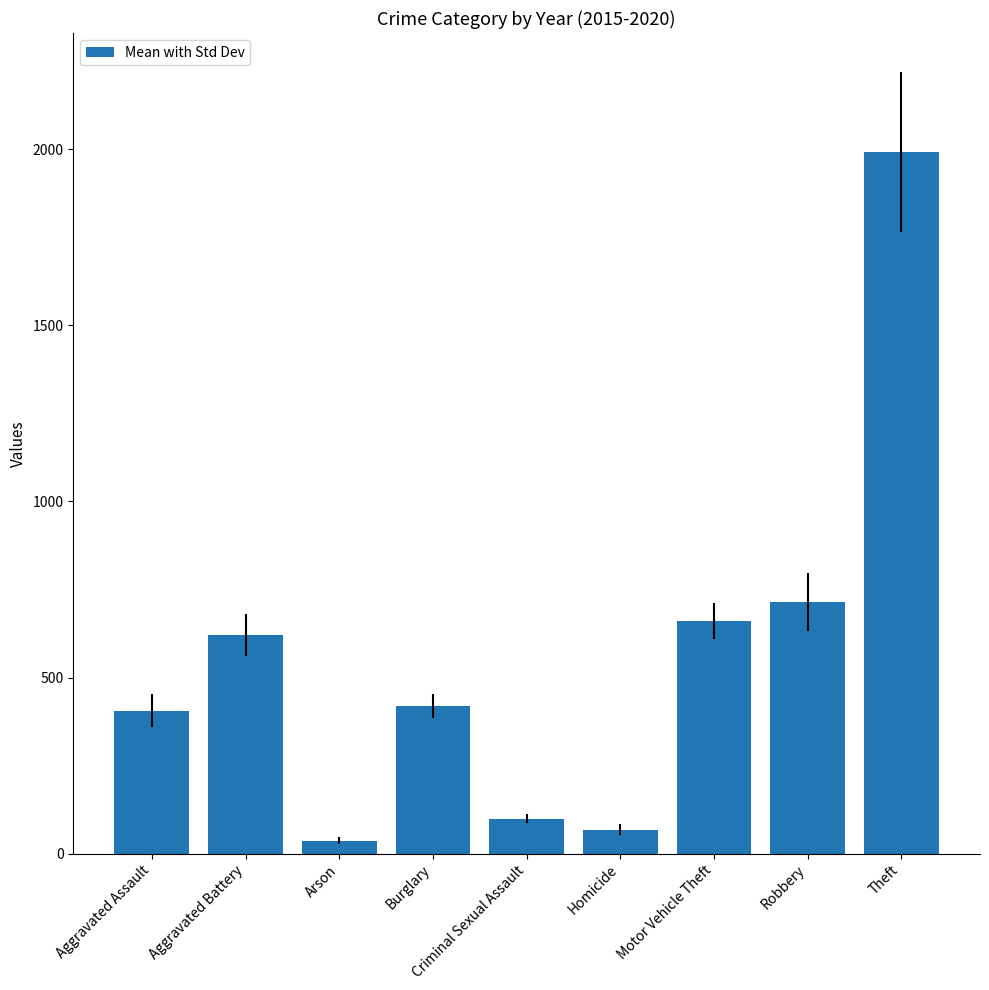

What is the minimum value shown in the chart?

37.0